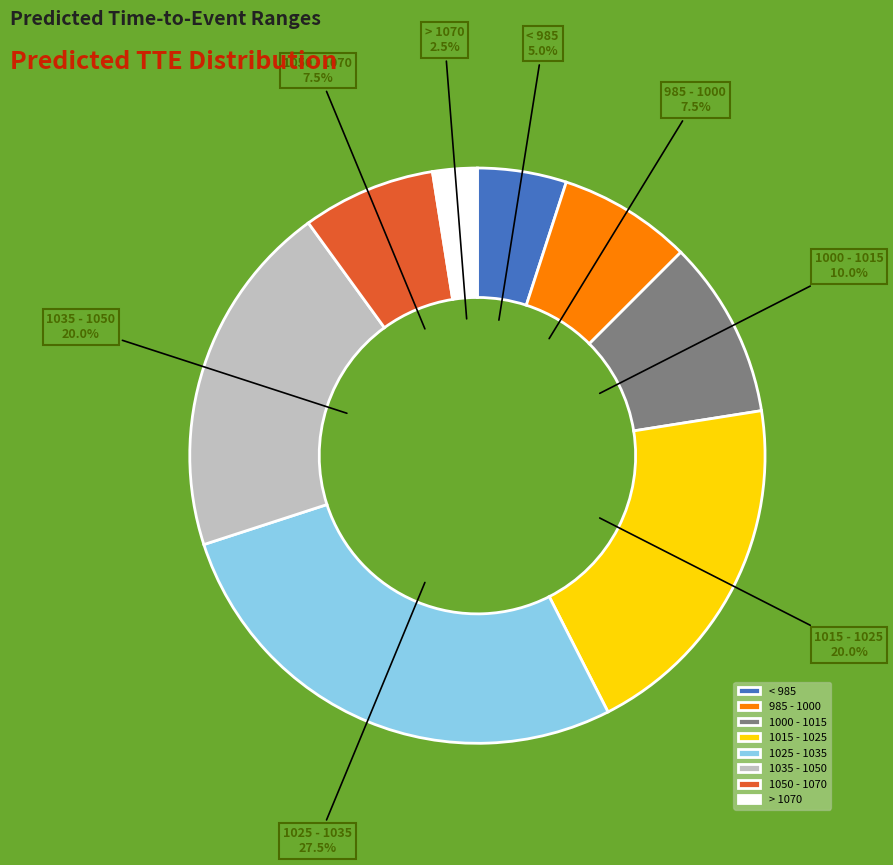

What is the smallest slice in the pie chart?

> 1070